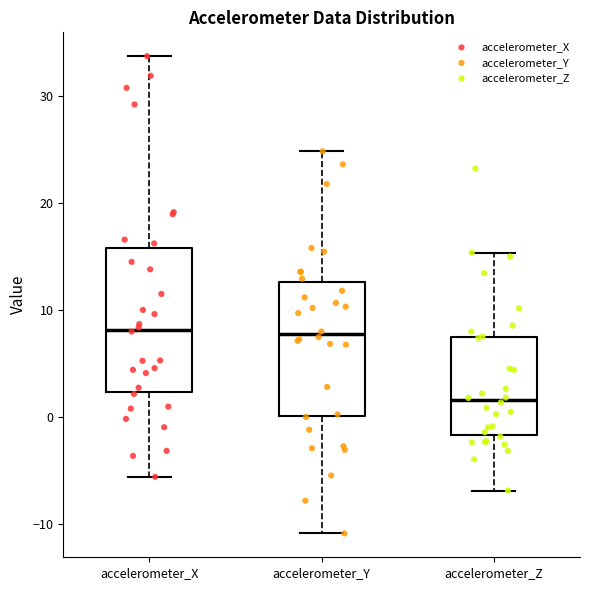

Where does the lower whisker of the box for accelerometer_X end on the y-axis? The values are not printed on the chart, so give them approximately, as read against the axis.

-6